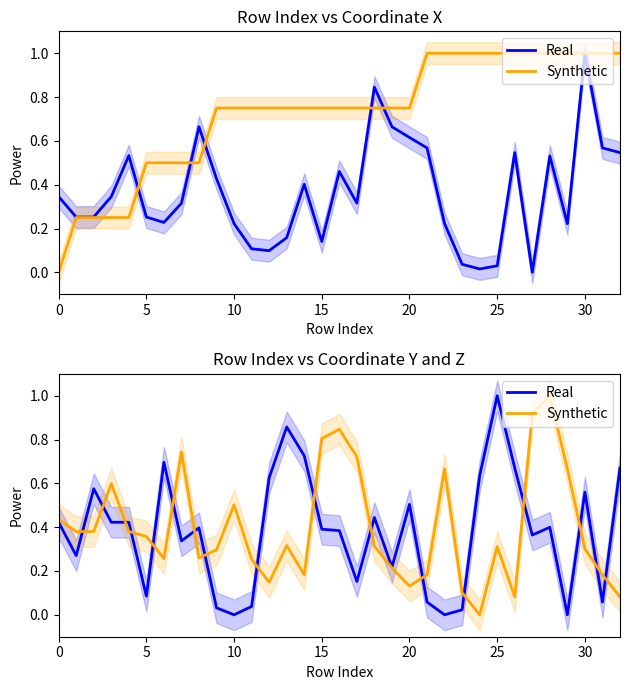

At which category is the sum across all series the highest?

28